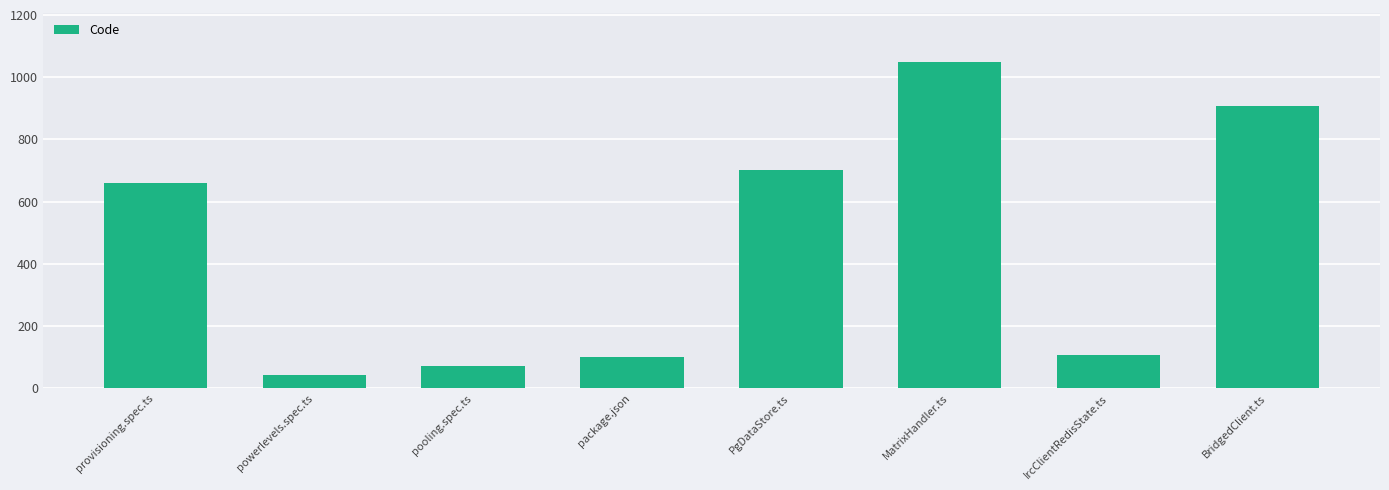

Is it true that the value at package.json is 49?

False